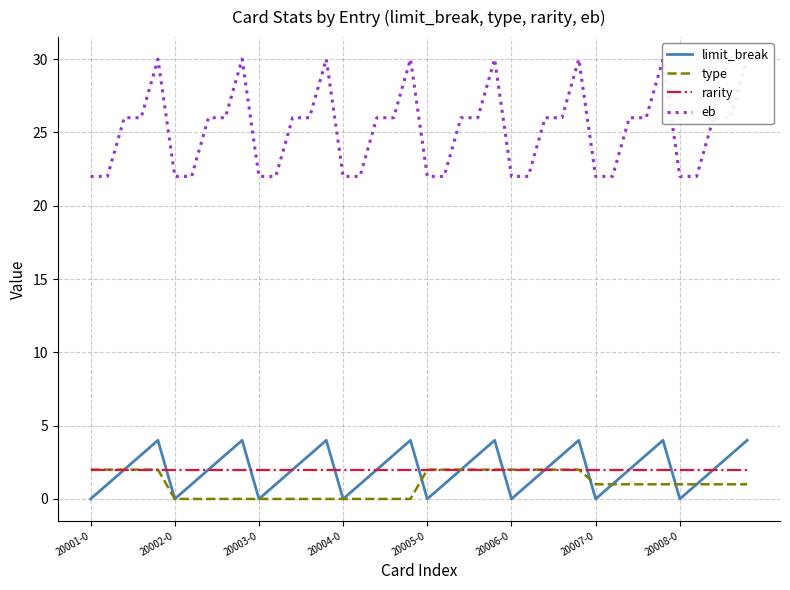

True or false: type has more than 0 points higher than both neighbors.

False